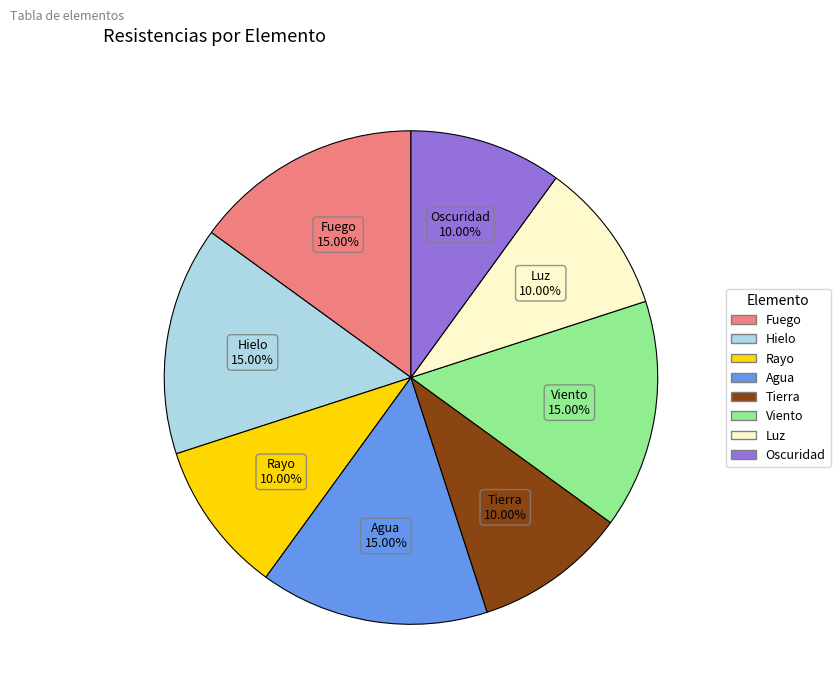

Combined, what portion of the pie is Luz and Hielo?

25.0%